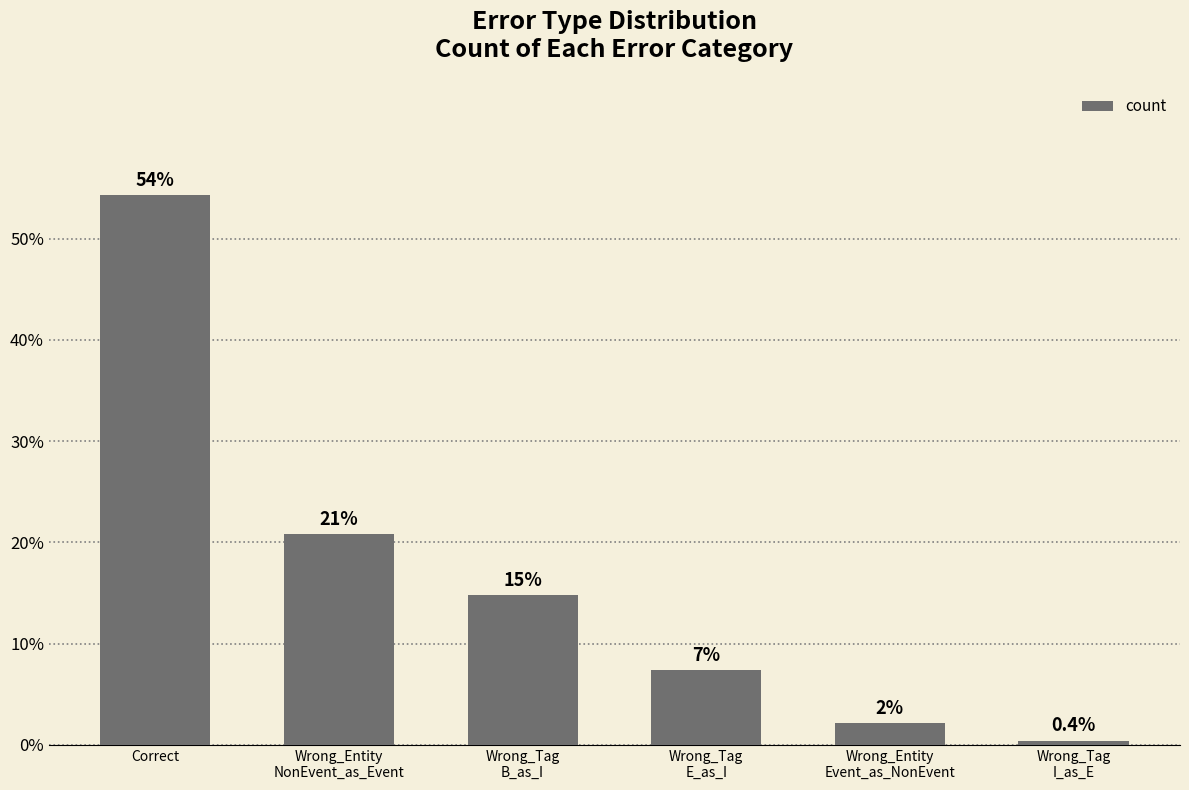

Read the value at Wrong_Entity
Event_as_NonEvent.

2.2